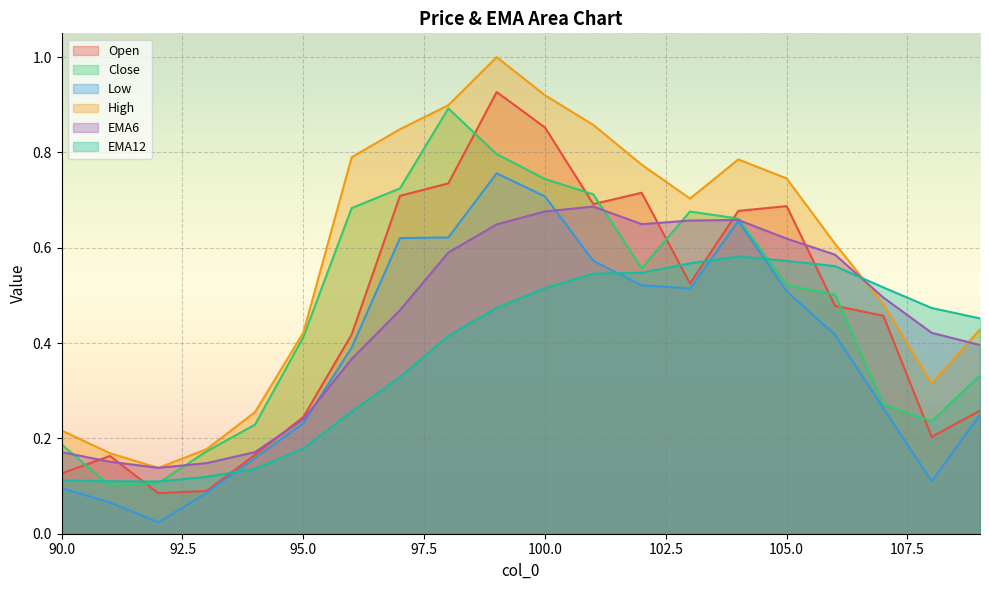

What is the value of the EMA12 point at the 18th from the left?

0.5